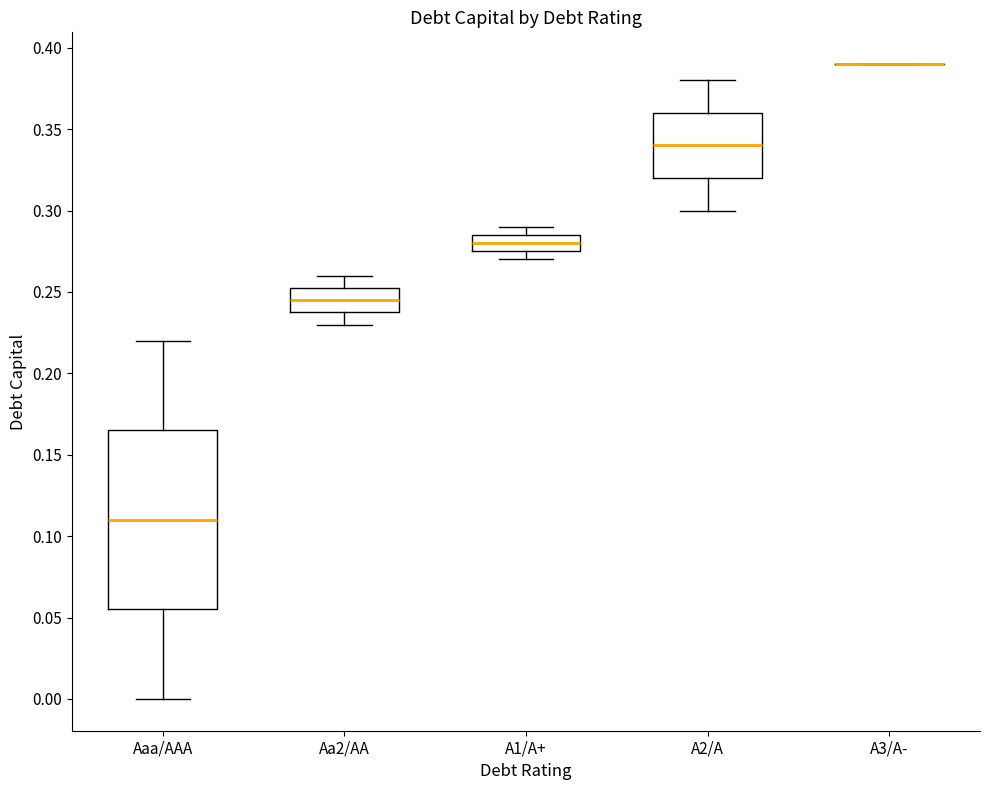

Reading left to right, transcribe this box plot: for each box, give where its median line is, the range the box spans, and where its two whiskers end, as read against the y-axis. The values are not printed on the chart, so give them approximately, as read against the axis.

Aaa/AAA: median 0.110, box 0.055 to 0.165, whiskers 0.000 to 0.220
Aa2/AA: median 0.245, box 0.240 to 0.255, whiskers 0.230 to 0.260
A1/A+: median 0.280, box 0.275 to 0.285, whiskers 0.270 to 0.290
A2/A: median 0.340, box 0.320 to 0.360, whiskers 0.300 to 0.380
A3/A-: box collapsed to a line at 0.390, whiskers 0.390 to 0.390